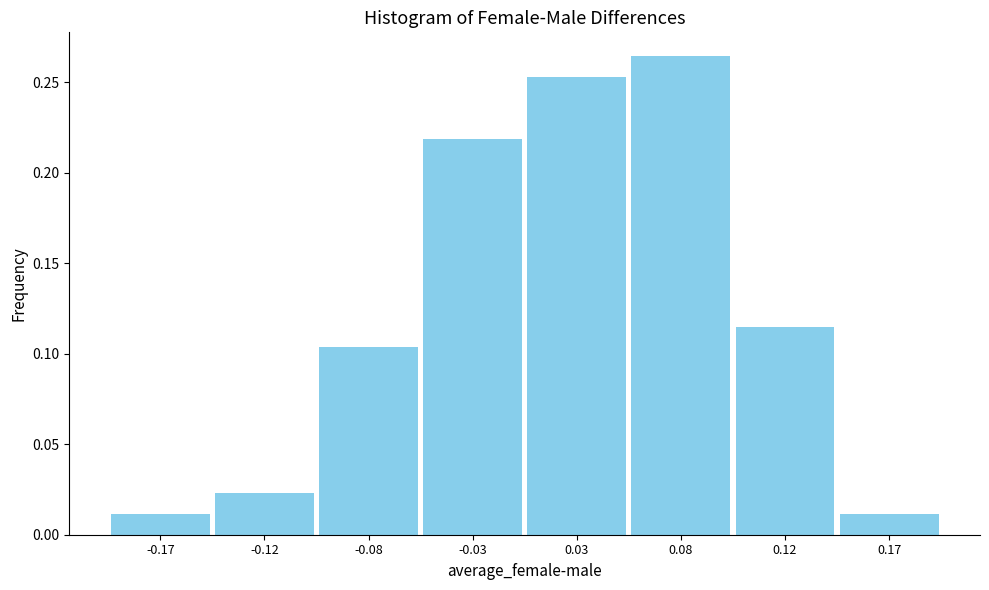

What position from the right is -0.03?

5